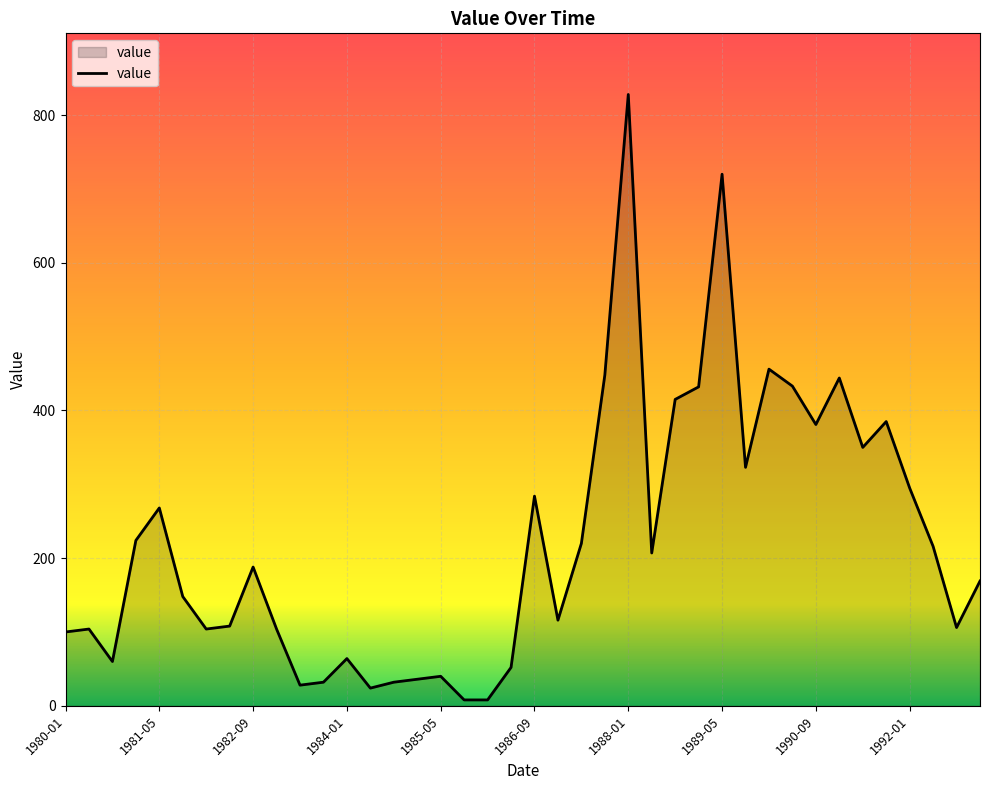

What is the maximum value shown in the chart?

828